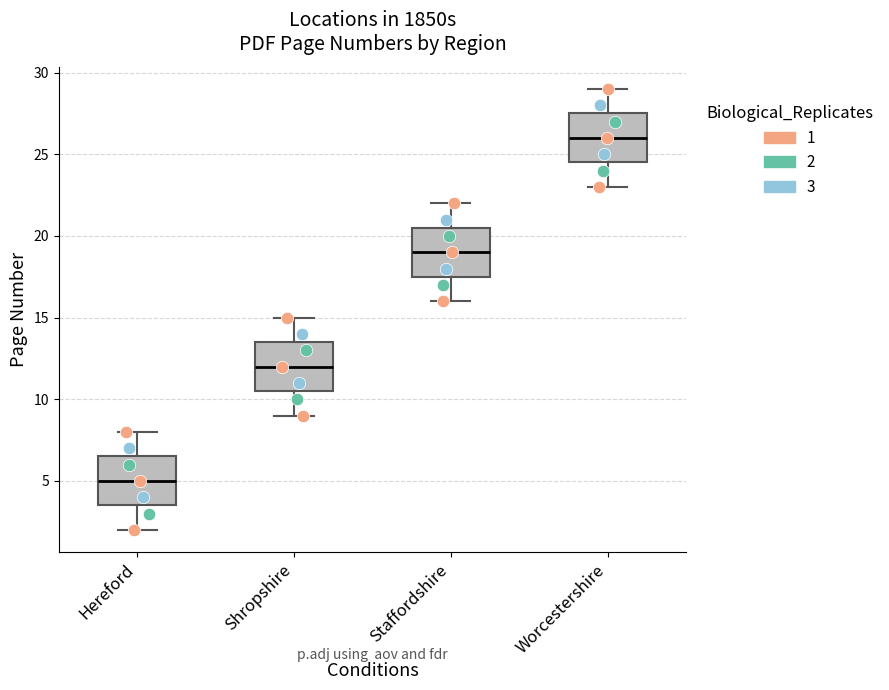

Reading left to right, read every box against the y-axis: the position of its median line, the range the box covers, and the ends of its whiskers. The values are not printed on the chart, so give them approximately, as read against the axis.

Hereford: median 5.0, box 3.5 to 6.5, whiskers 2.0 to 8.0
Shropshire: median 12.0, box 10.5 to 13.5, whiskers 9.0 to 15.0
Staffordshire: median 19.0, box 17.5 to 20.5, whiskers 16.0 to 22.0
Worcestershire: median 26.0, box 24.5 to 27.5, whiskers 23.0 to 29.0